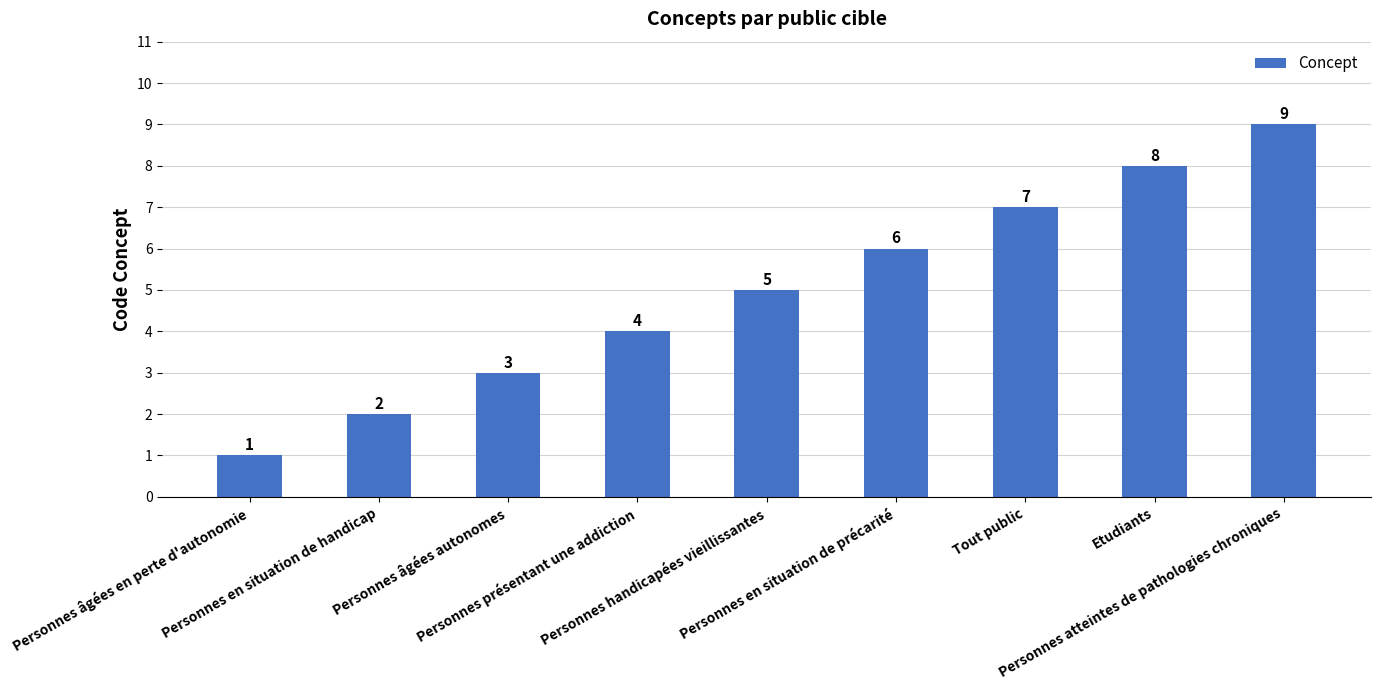

How many values are between 3 and 7?

5